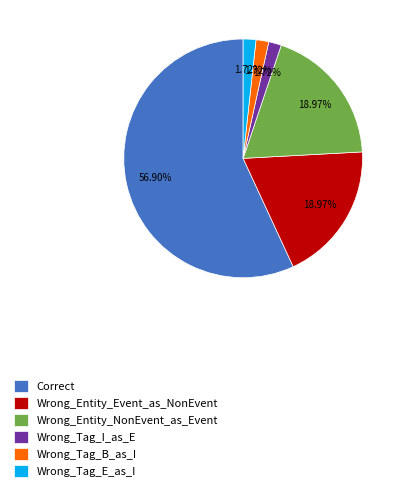

The Wrong_Entity_Event_as_NonEvent slice represents 11% of the pie. True or false?

False